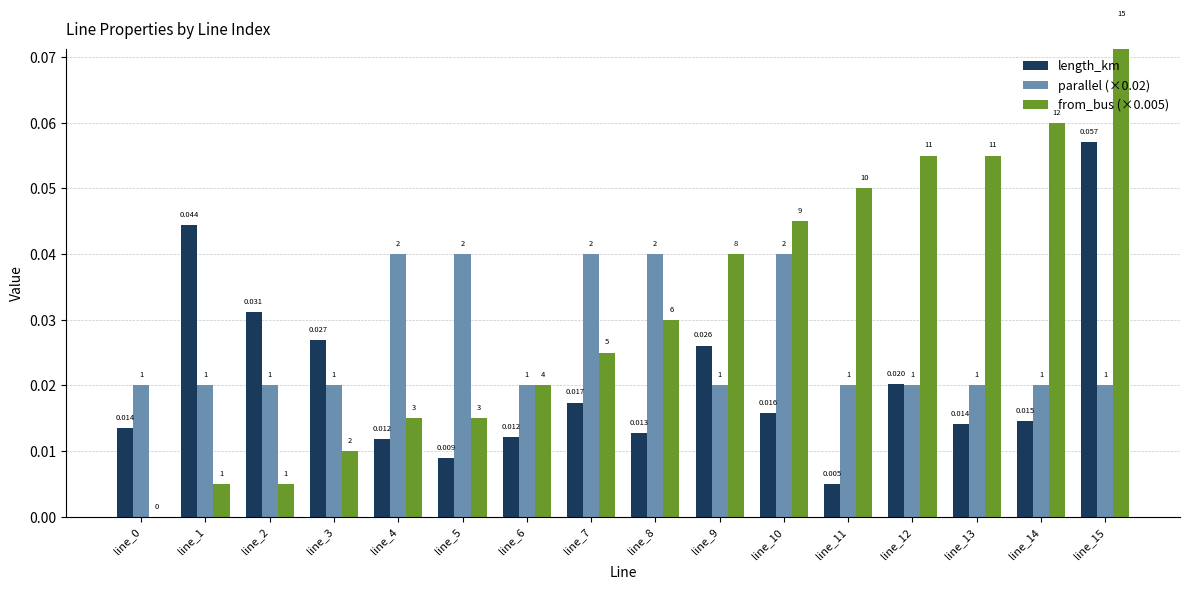

How many bars are there in total?

48